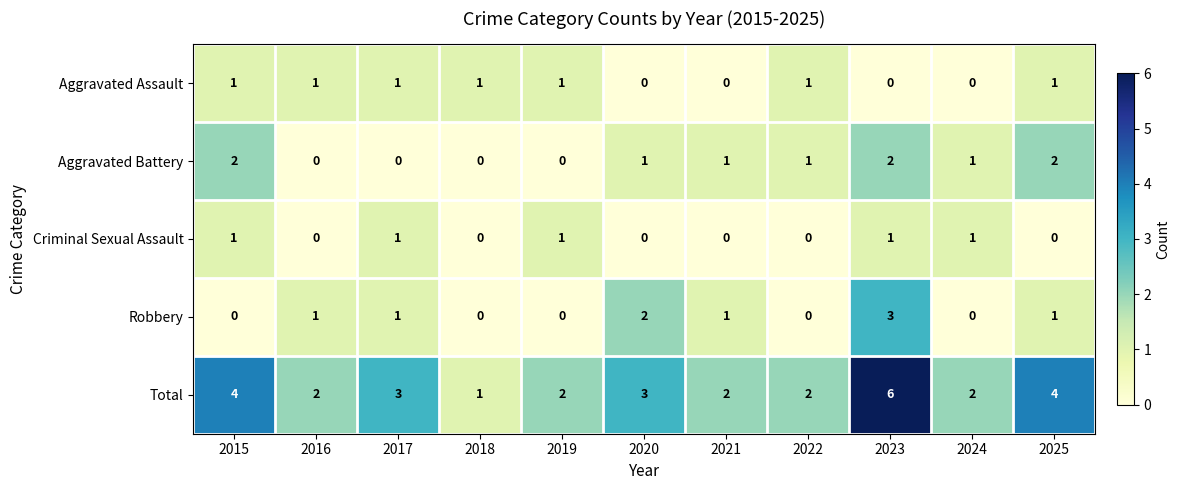

Which series has the widest spread of values?

Total